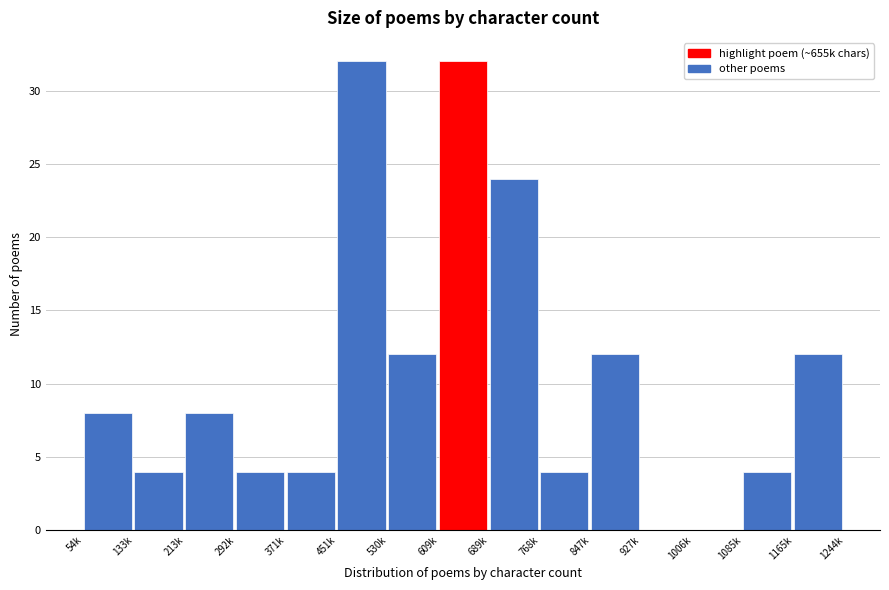

Reading left to right, extract all data points from this chart.

54k=8	133k=4	213k=8	292k=4	371k=4	451k=32	530k=12	609k=32	689k=24	768k=4	847k=12	927k=0	1006k=0	1085k=4	1165k=12